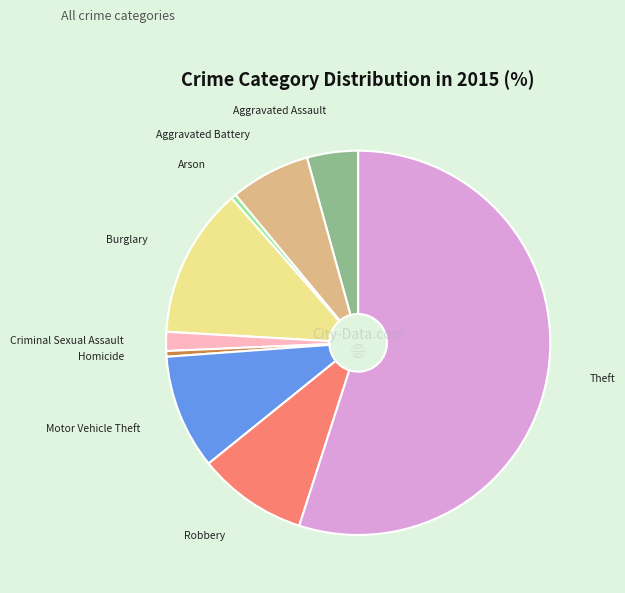

Combined, do Homicide and Criminal Sexual Assault account for over 50%?

No